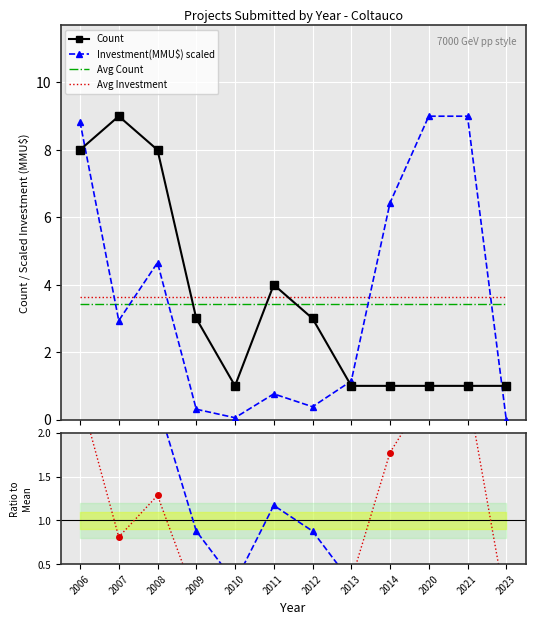

Where does the Count series first go above 3?

2006